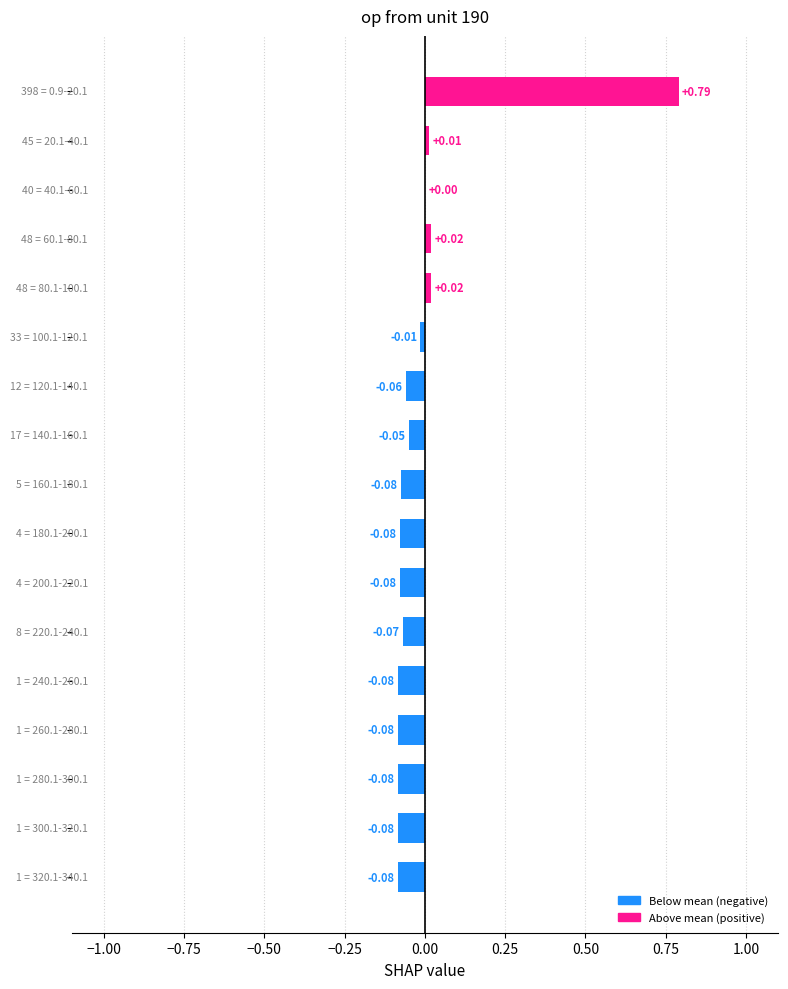

How many categories are shown in the chart?

17